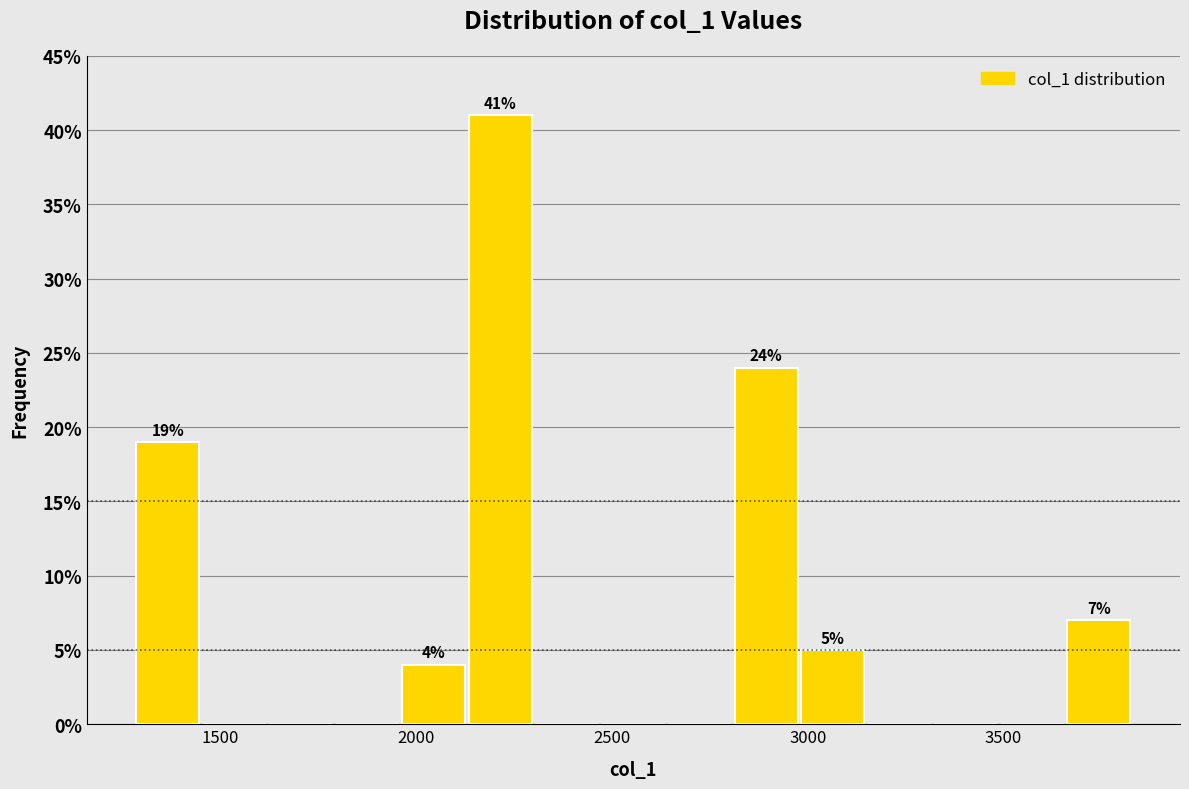

Read against the x-axis, roughly where is the centre of the tallest bar?

2200